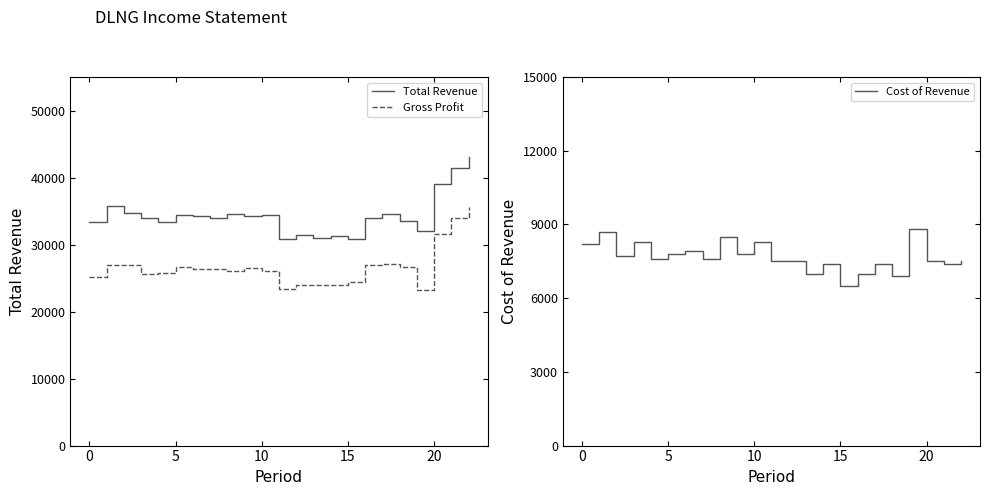

True or false: Gross Profit and Total Revenue cross at least once.

False